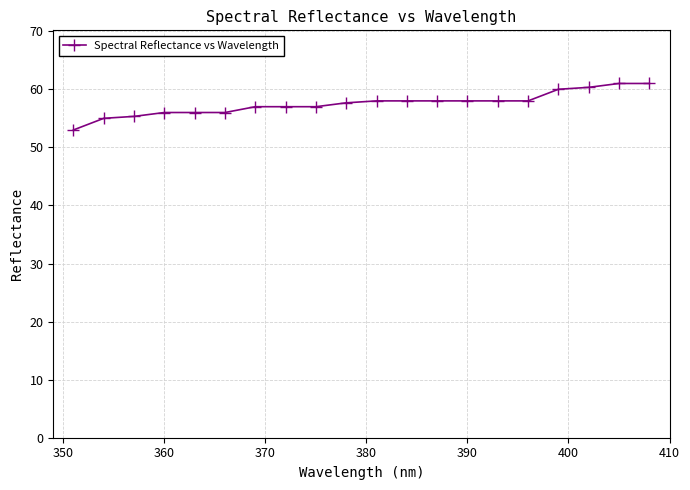

What is the difference between the maximum and minimum values?

8.0